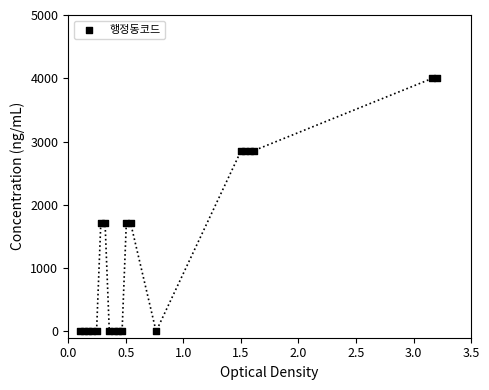

What is the range of Y values (max minus min)?

4000.0